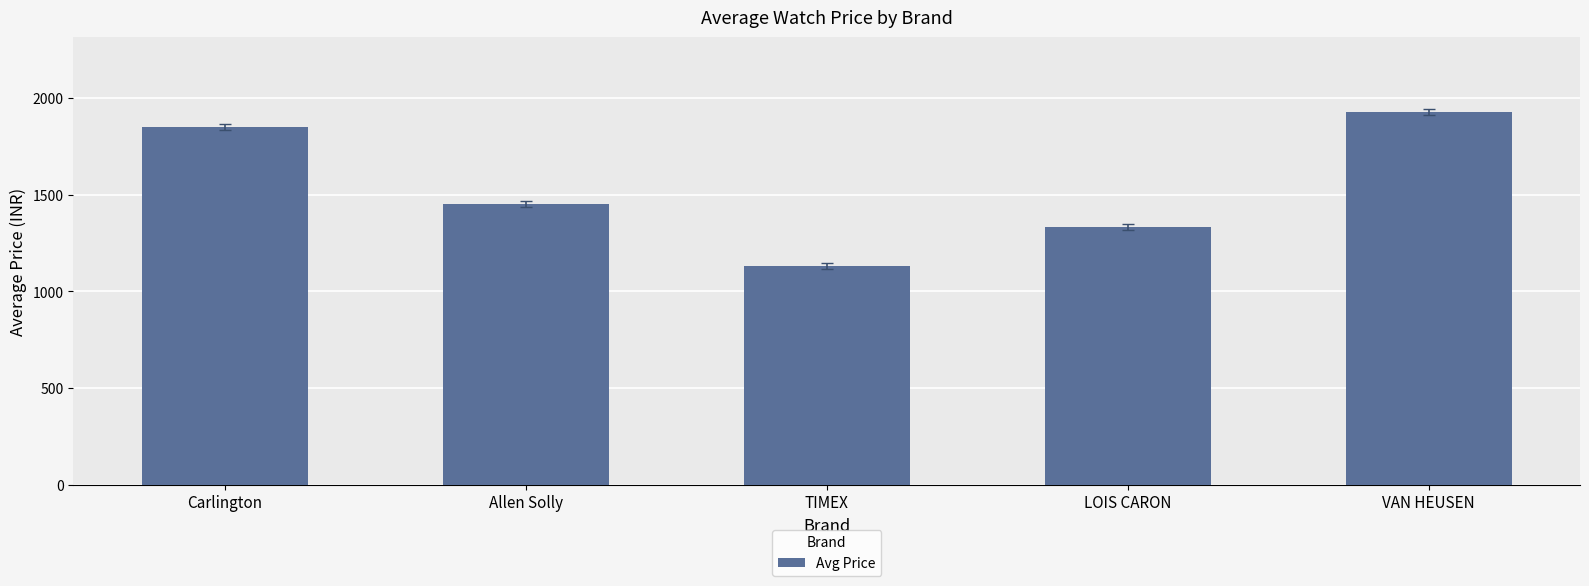

At which label is the value closest to 1529?

Allen Solly